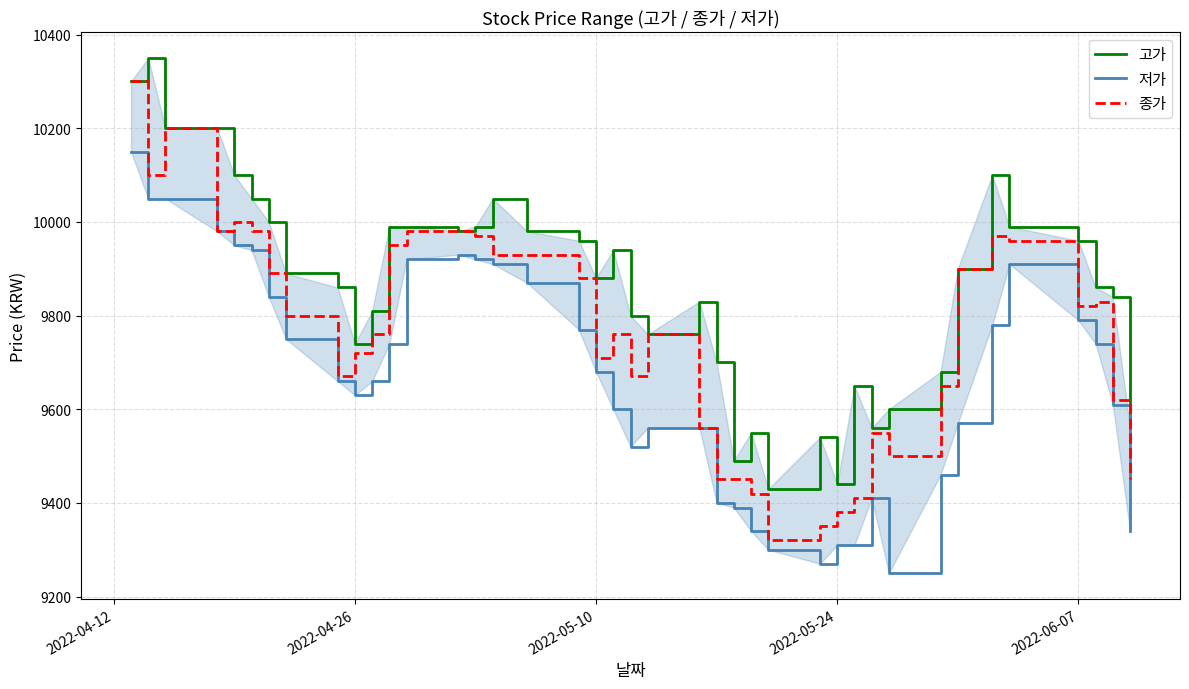

True or false: 저가 and 종가 cross at least once.

False